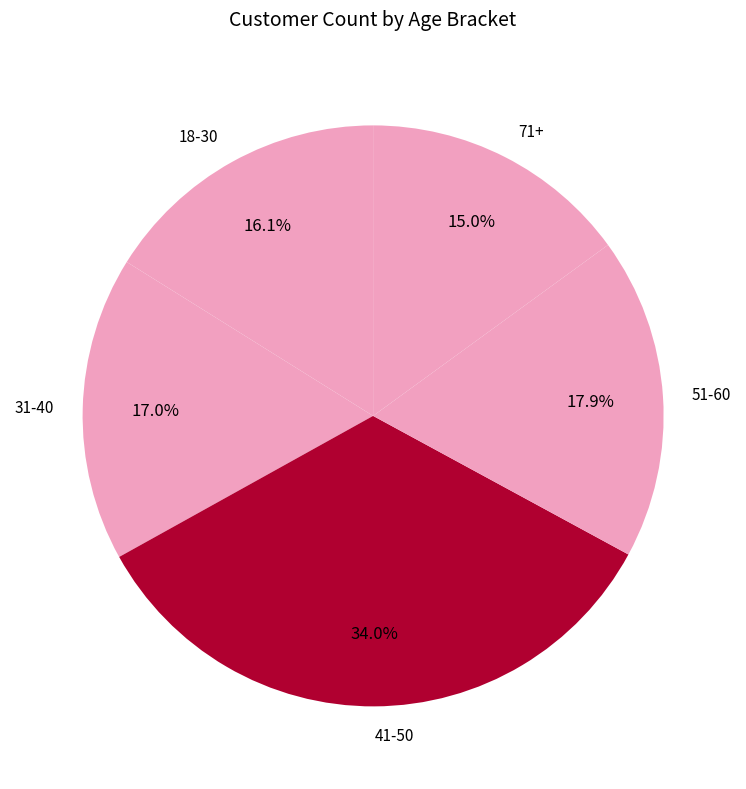

Which category has the smallest portion of the pie?

71+